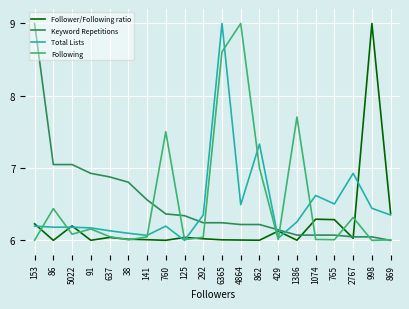

Which series changed the most between 429 and 998?

Follower/Following ratio